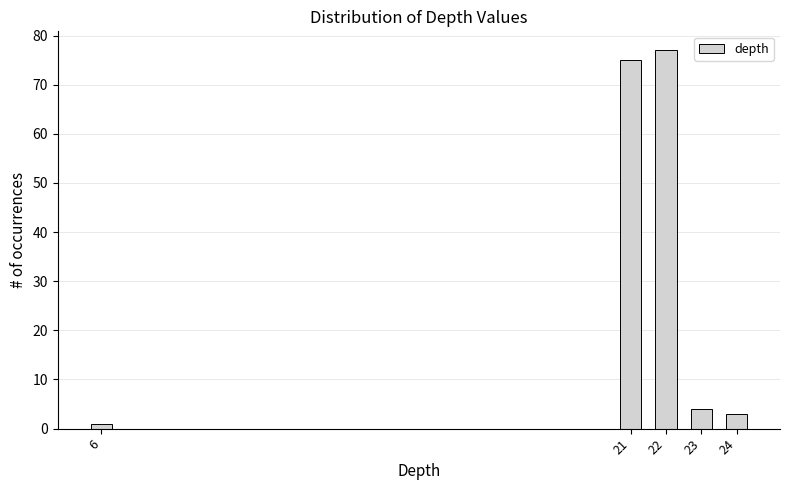

Reading left to right, list all the values displayed in this chart.

1	75	77	4	3